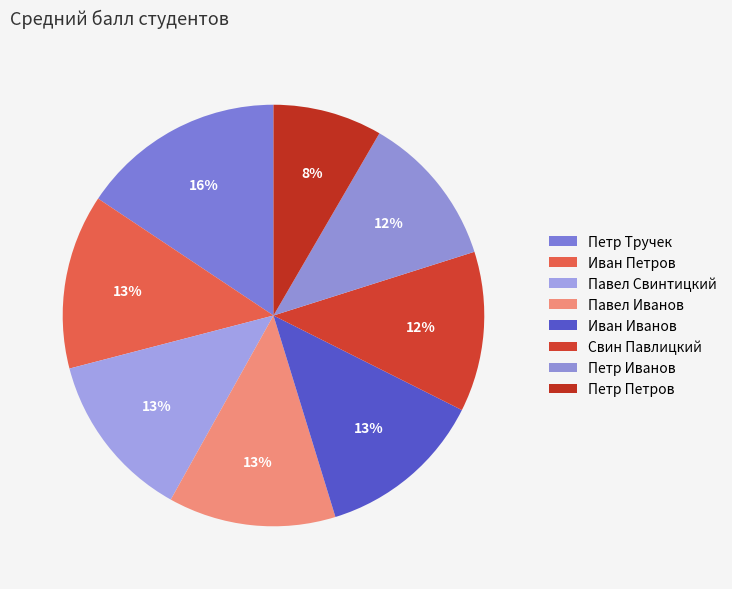

Does any single category account for the majority?

No